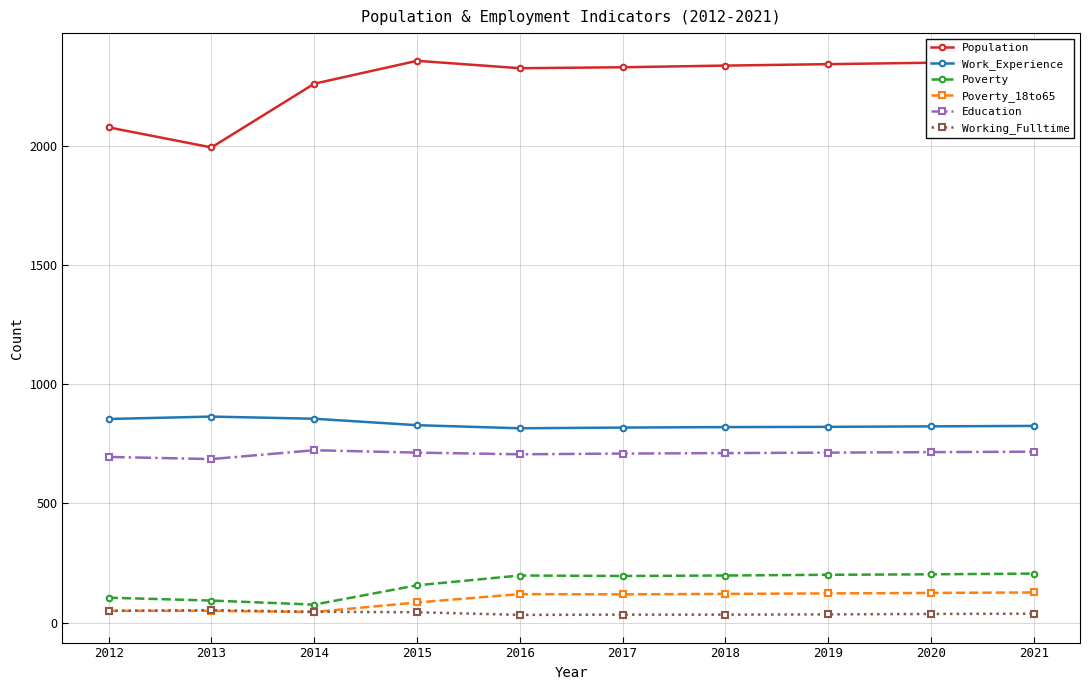

What is the difference between the Work_Experience values at 2013 and 2012?

10